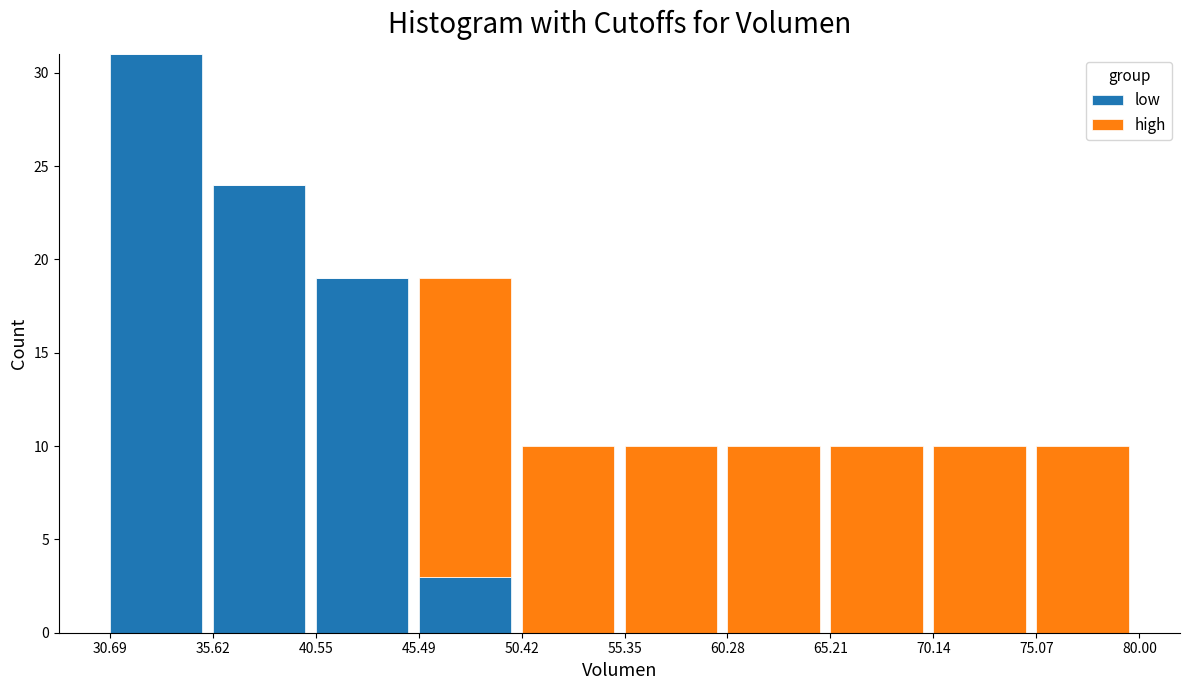

Reading left to right, what are the values for low?

30.69=31	35.62=24	40.55=19	45.49=3	50.42=0	55.35=0	60.28=0	65.21=0	70.14=0	75.07=0